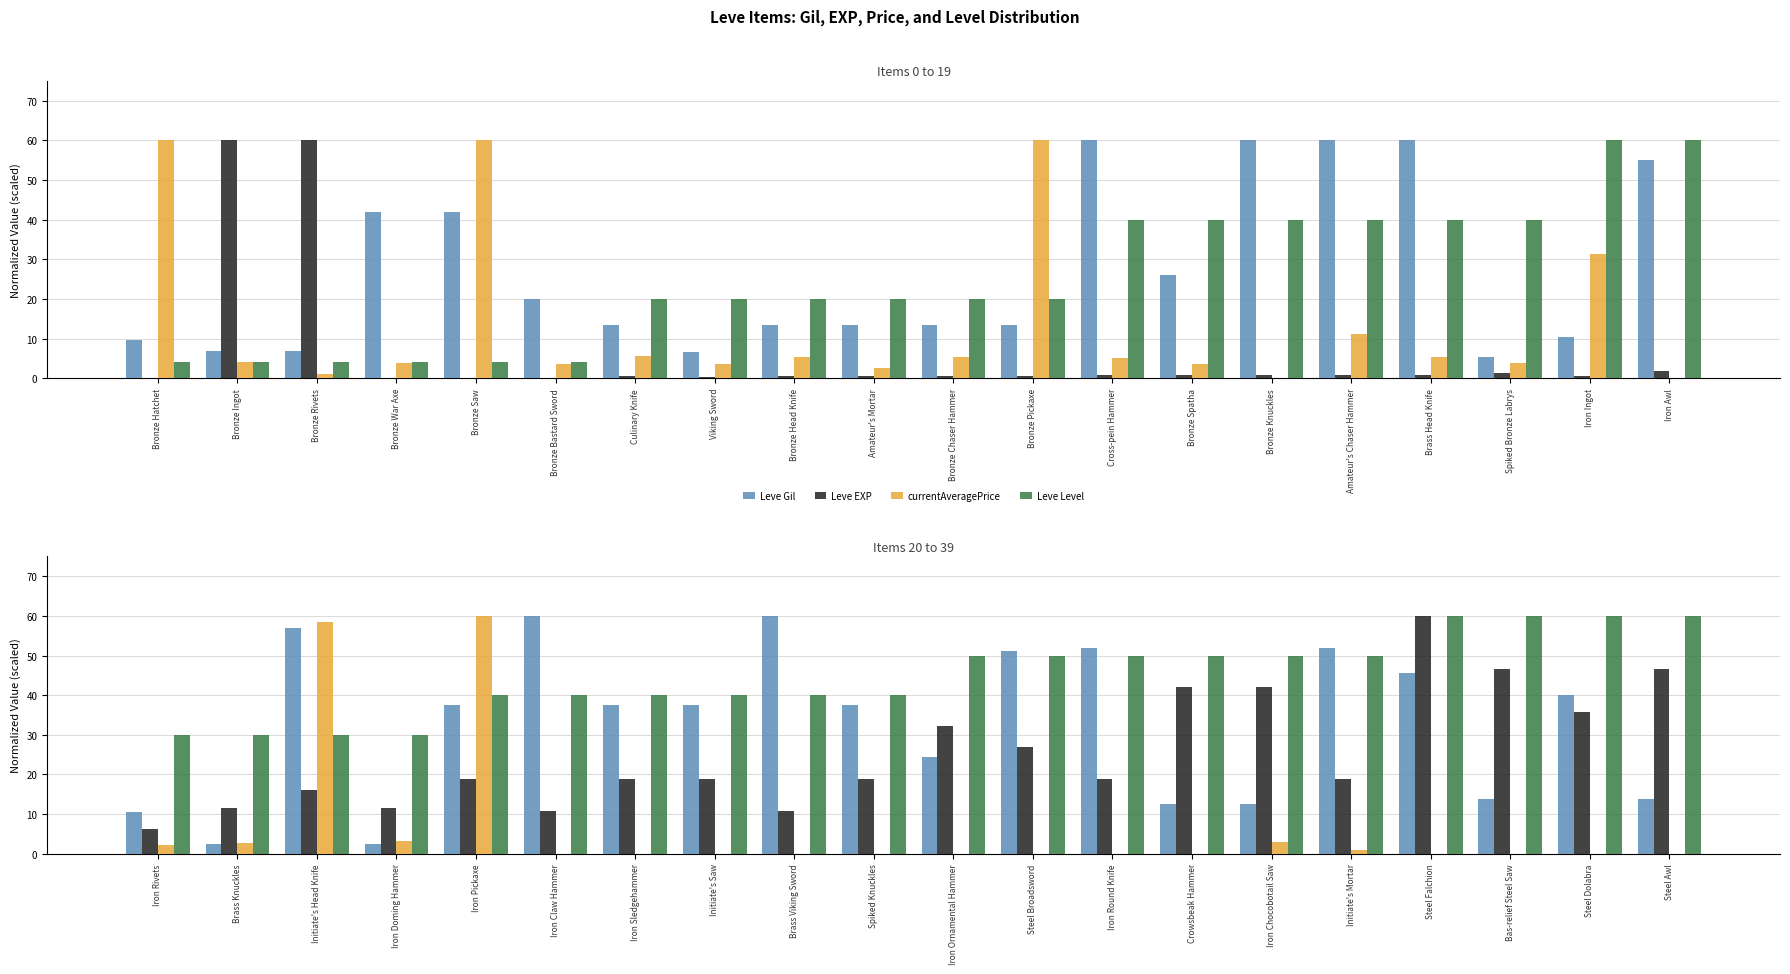

List the series in order of their peak value, lowest first.

Leve Gil, Leve EXP, currentAveragePrice, Leve Level